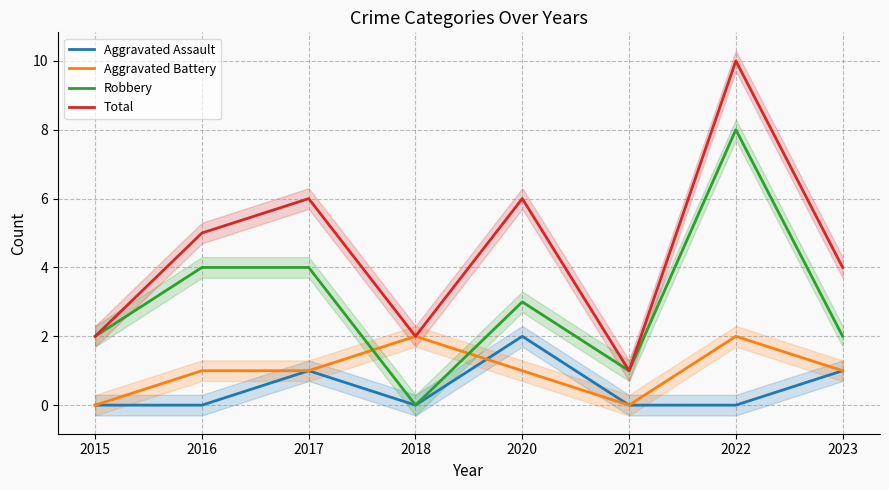

What is the greatest value displayed?

10